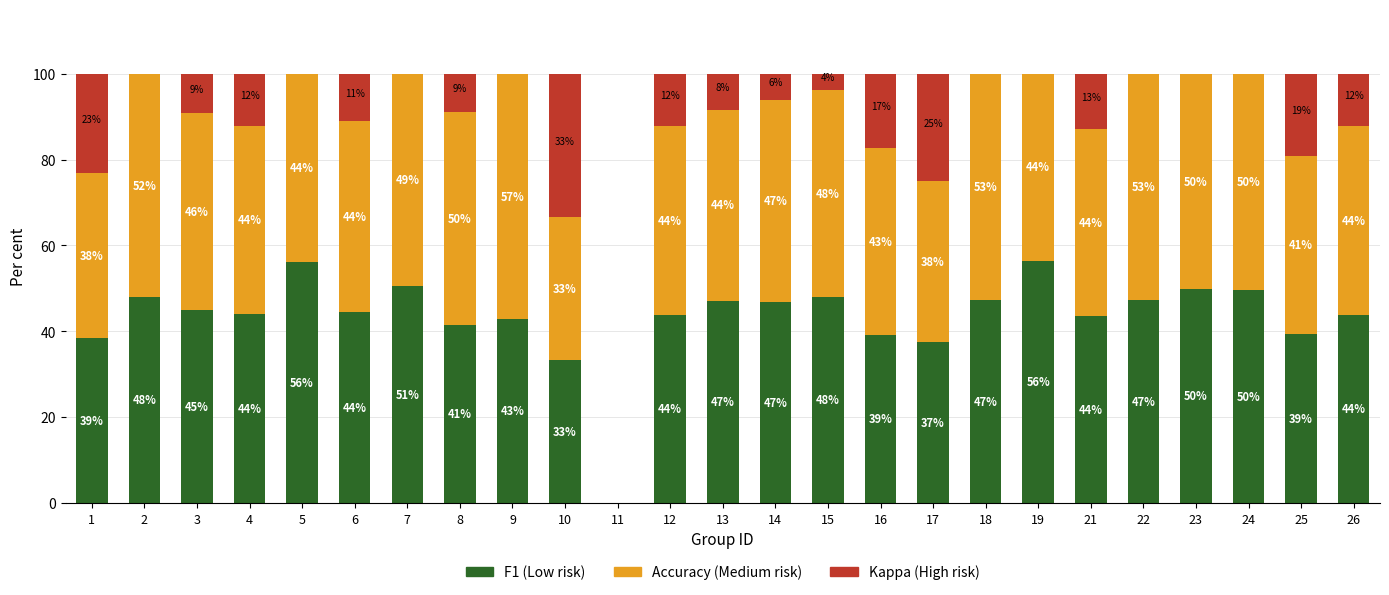

How many data points does each series have?

25